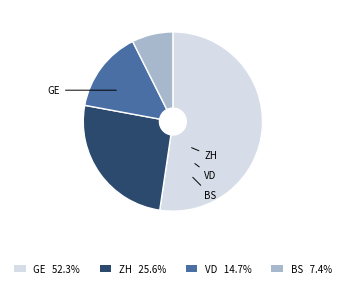

Which slice represents more than half of the pie?

GE